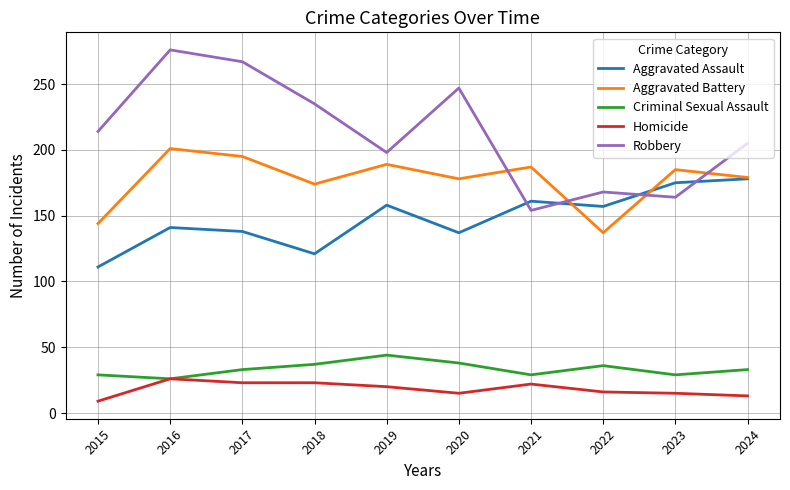

How many categories are shown in the chart?

10